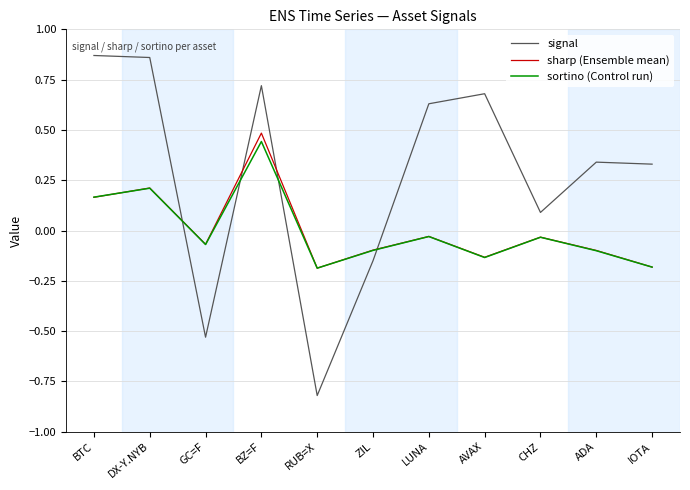

What position from the left is IOTA?

11